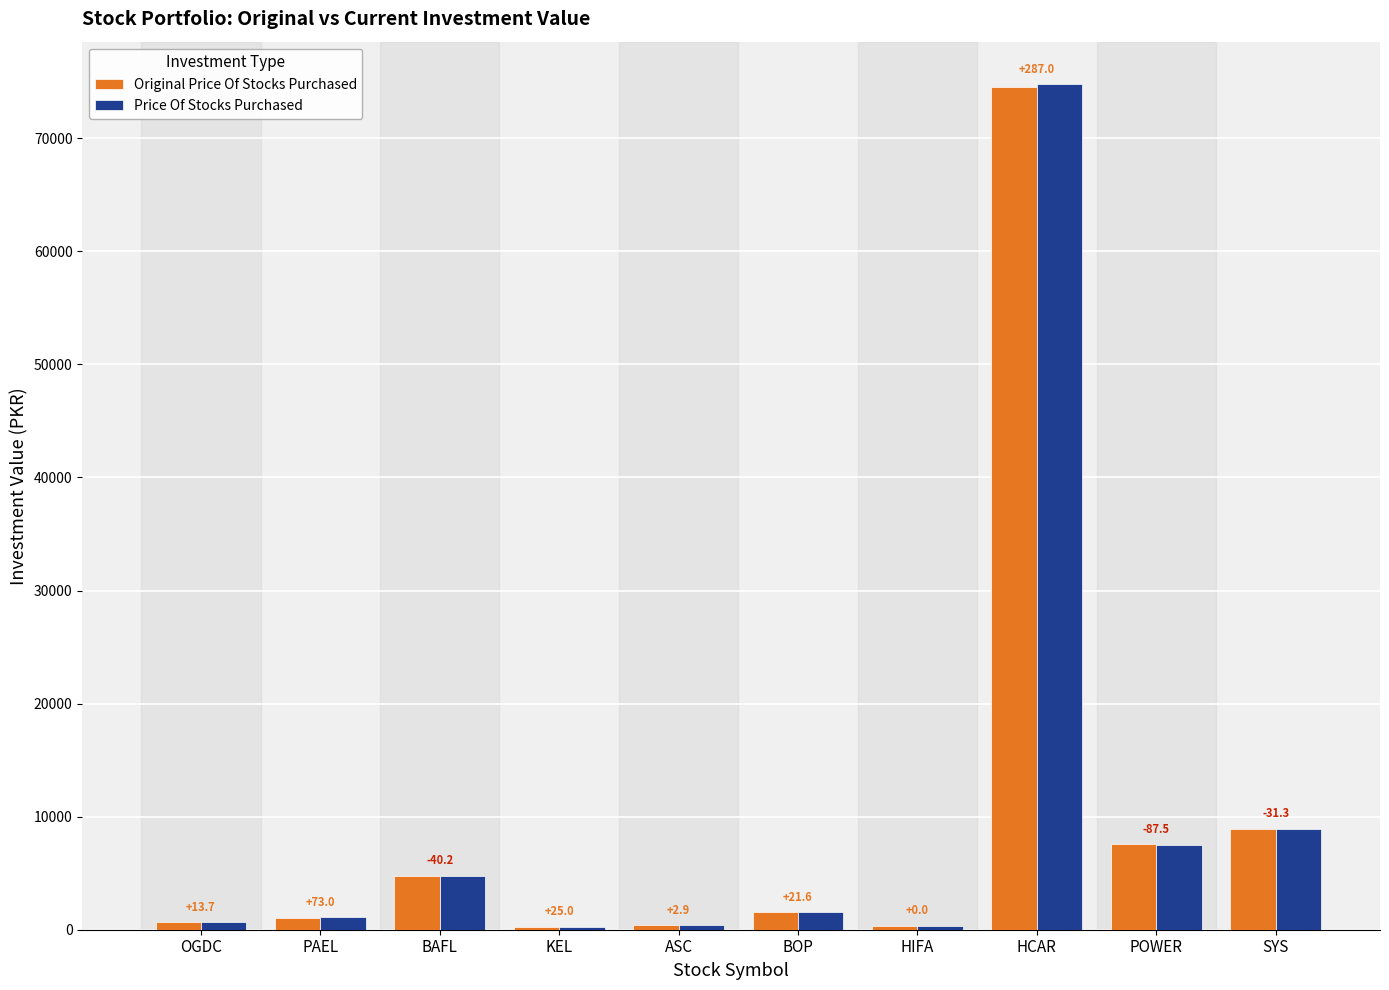

Reading left to right, what are all the values shown in this chart?

Original Price Of Stocks Purchased: OGDC=661.0	PAEL=1056.0	BAFL=4794.2	KEL=238.0	ASC=394.2	BOP=1533.6	HIFA=345.0	HCAR=74515.0	POWER=7537.5	SYS=8926.0
Price Of Stocks Purchased: OGDC=674.7	PAEL=1129.0	BAFL=4754.0	KEL=263.0	ASC=397.1	BOP=1555.2	HIFA=345.0	HCAR=74802.0	POWER=7450.0	SYS=8894.8